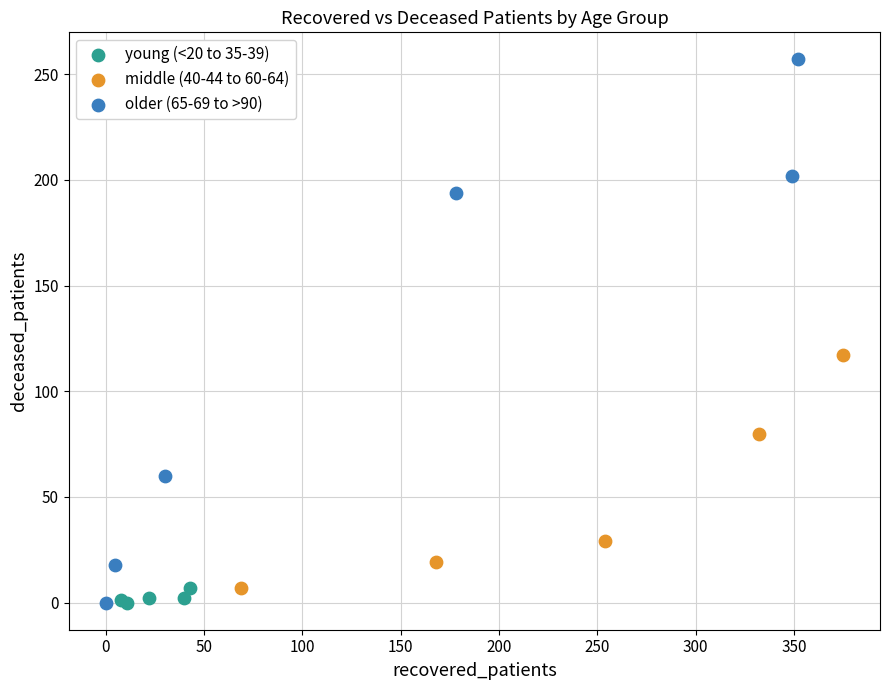

Which series has the widest spread of Y values?

older (65-69 to >90)